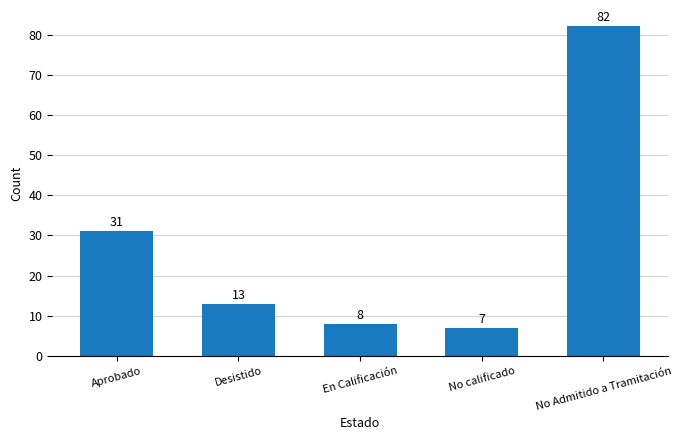

Is it true that the value at No Admitido a Tramitación is 82?

True